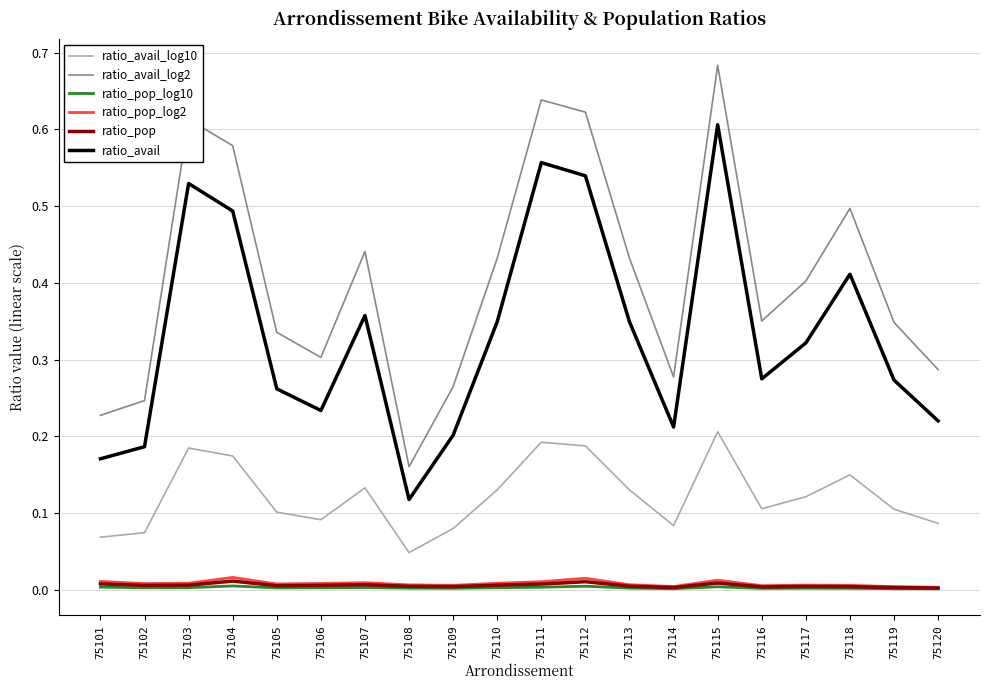

True or false: ratio_avail has a value of 0.3 at 75119.

True